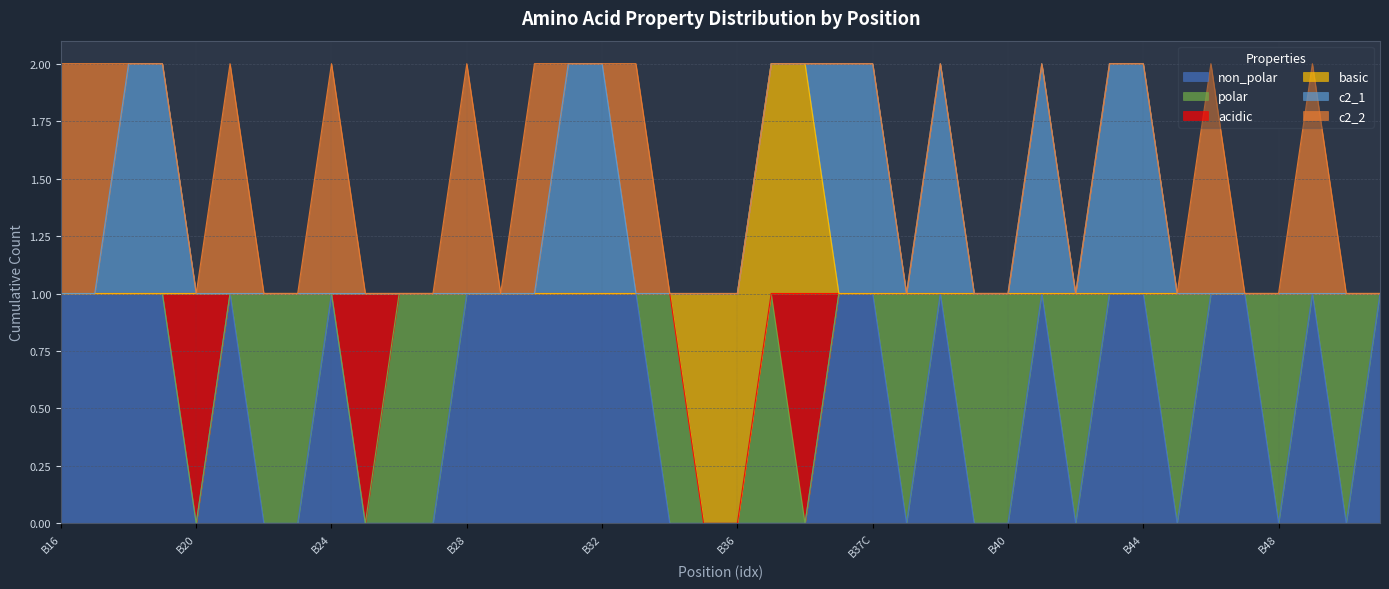

What is the label of the 11th point from the left?

B26